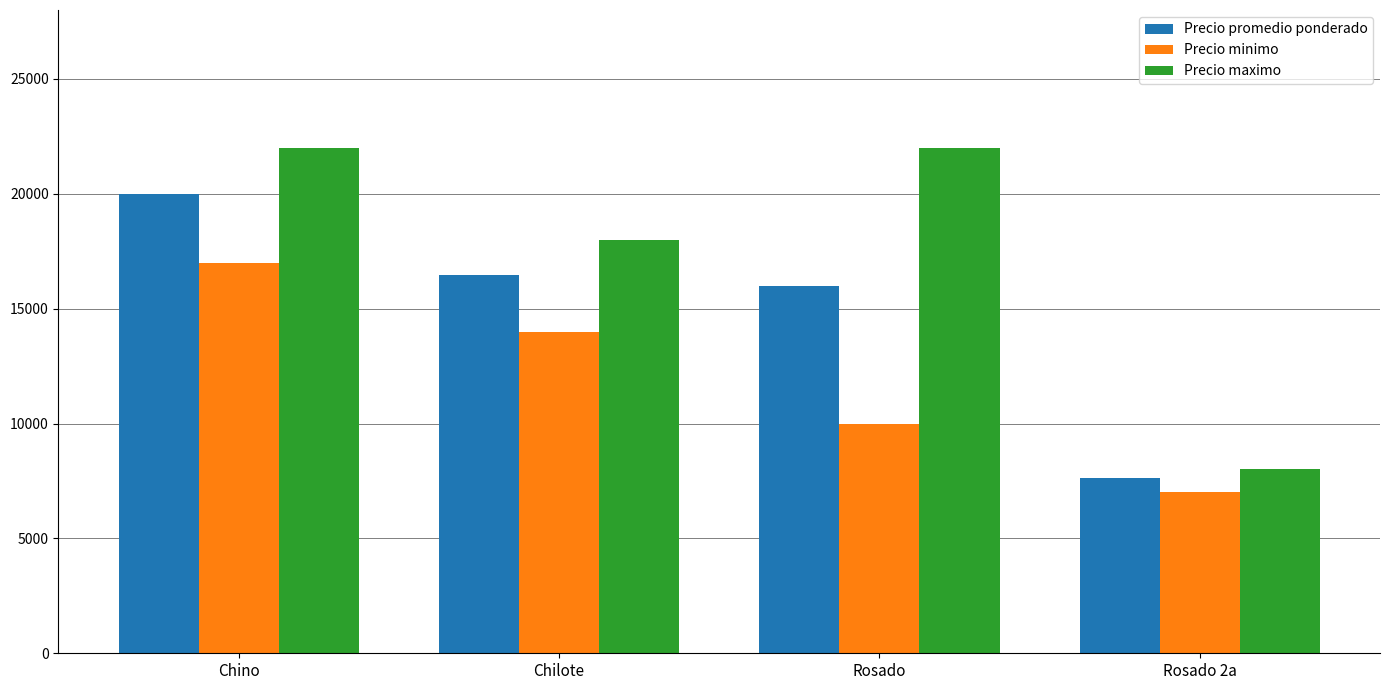

Reading left to right, what are all the values shown in this chart?

Precio promedio ponderado: 20000	16458	16000	7615
Precio minimo: 17000	14000	10000	7000
Precio maximo: 22000	18000	22000	8000